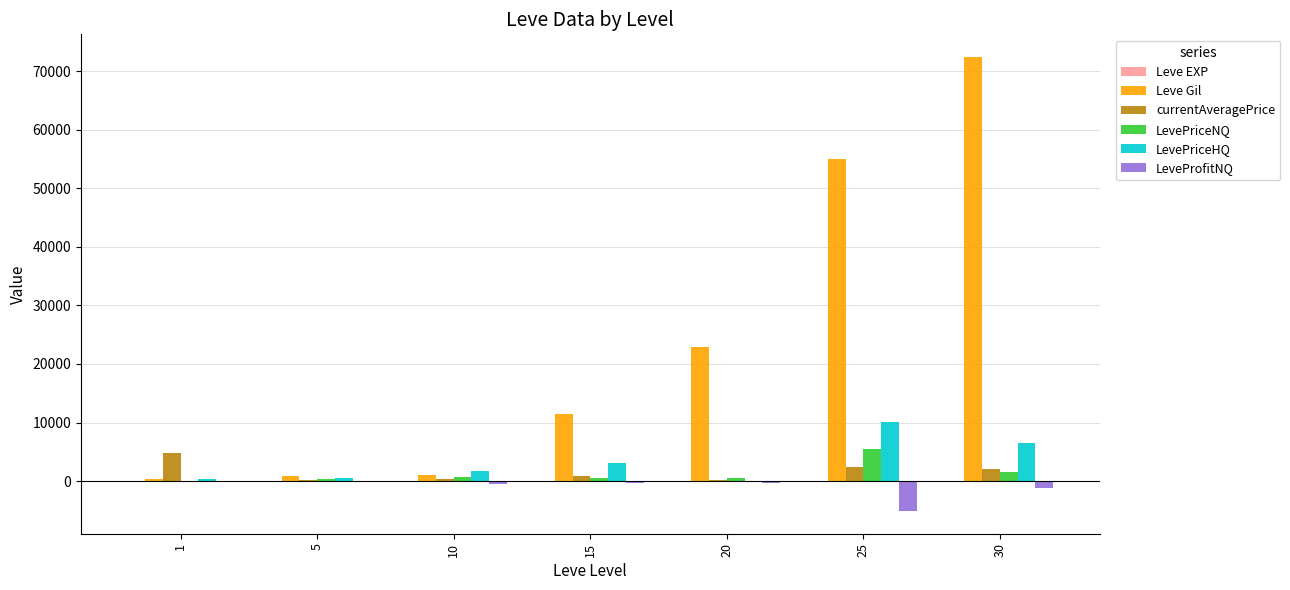

Which category has the highest value across all series?

30